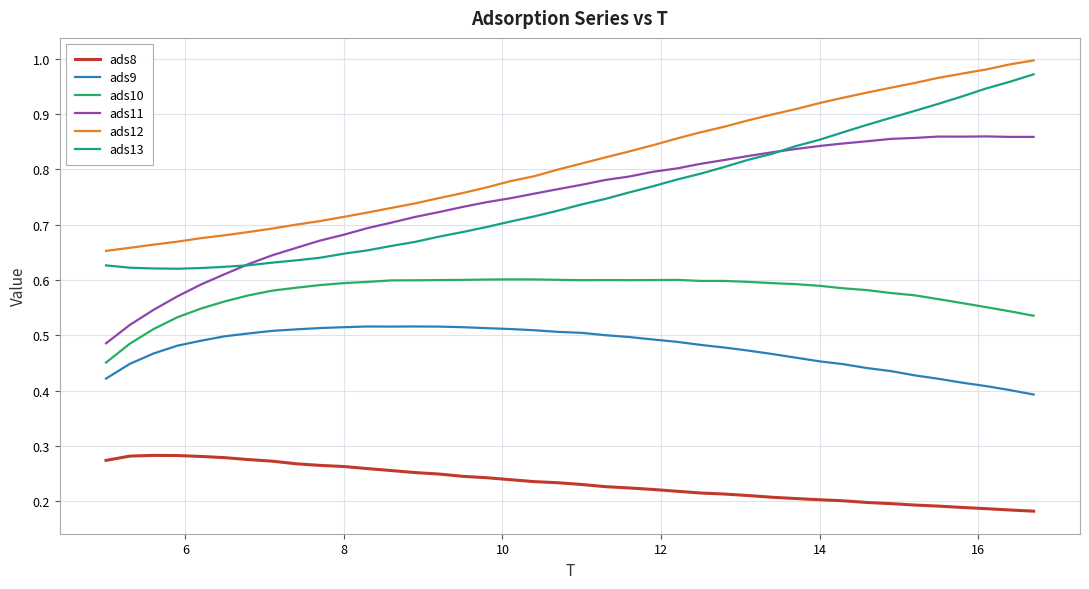

What are all the series names shown in the legend?

ads8, ads9, ads10, ads11, ads12, ads13